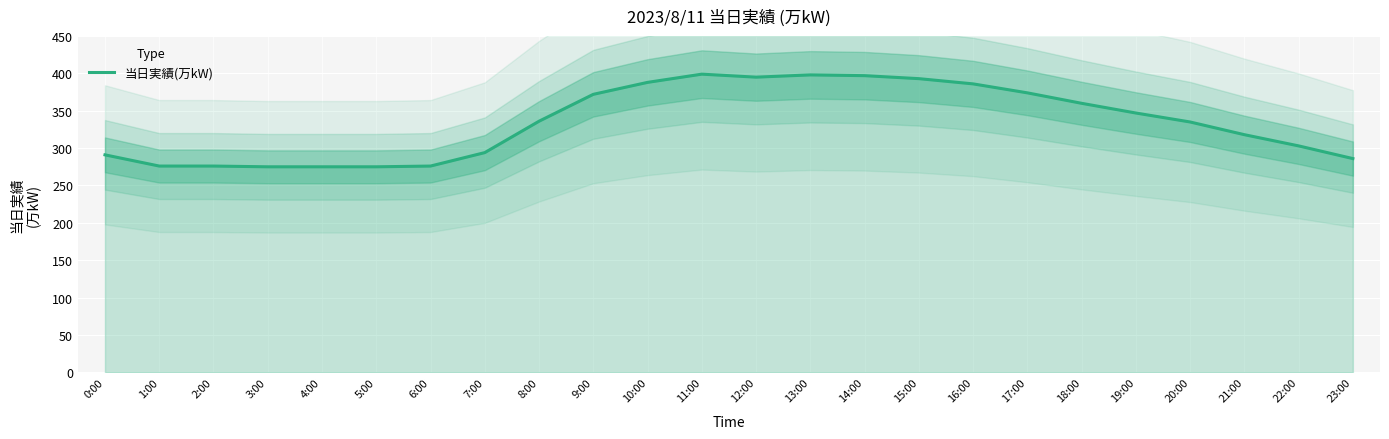

Reading left to right, transcribe all the data shown in this chart.

291	276	276	275	275	275	276	294	336	372	388	399	395	398	397	393	386	374	360	347	335	318	303	286